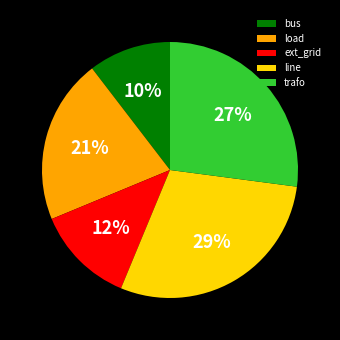

What percentage is the trafo slice, to the nearest percent?

27%